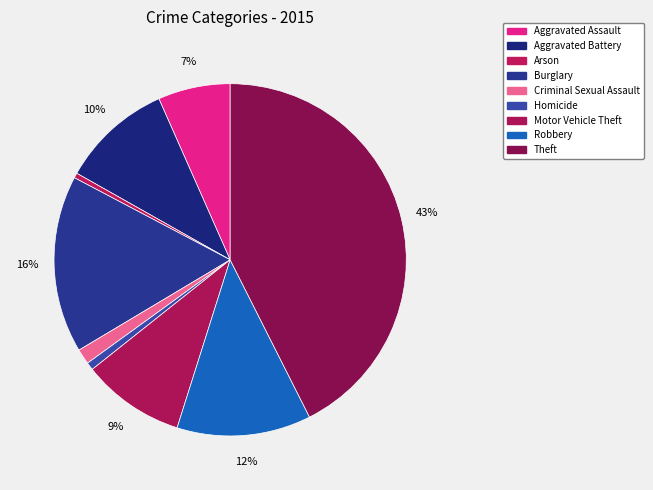

Is there a majority slice in this chart?

No